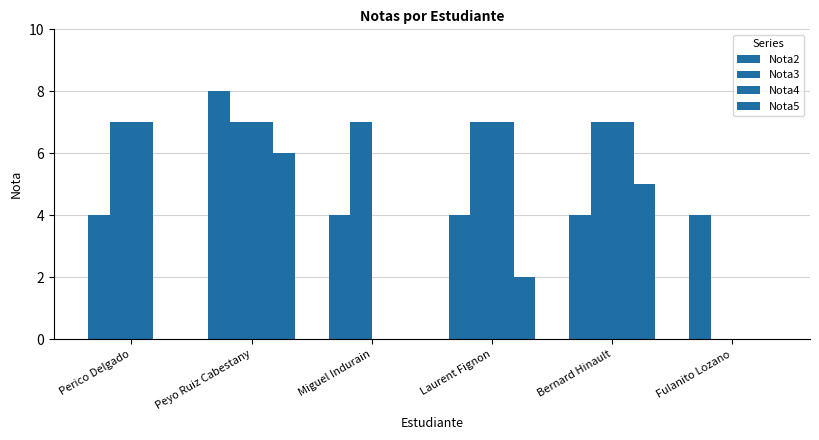

What is the approximate value of Nota4 at Laurent Fignon?

7